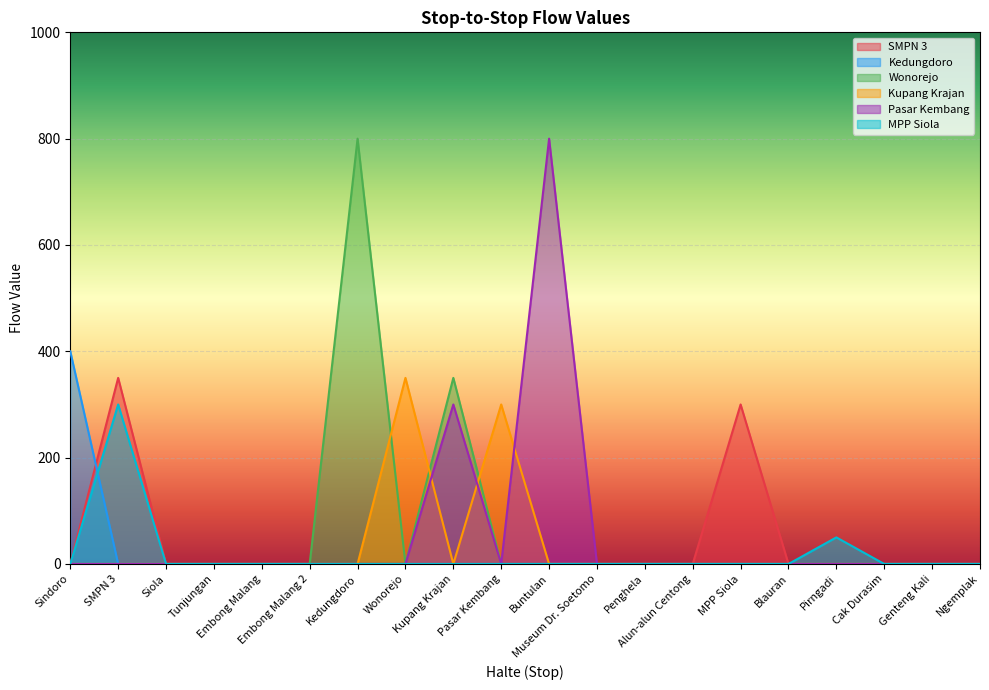

Where is the first local maximum for Kupang Krajan?

Wonorejo